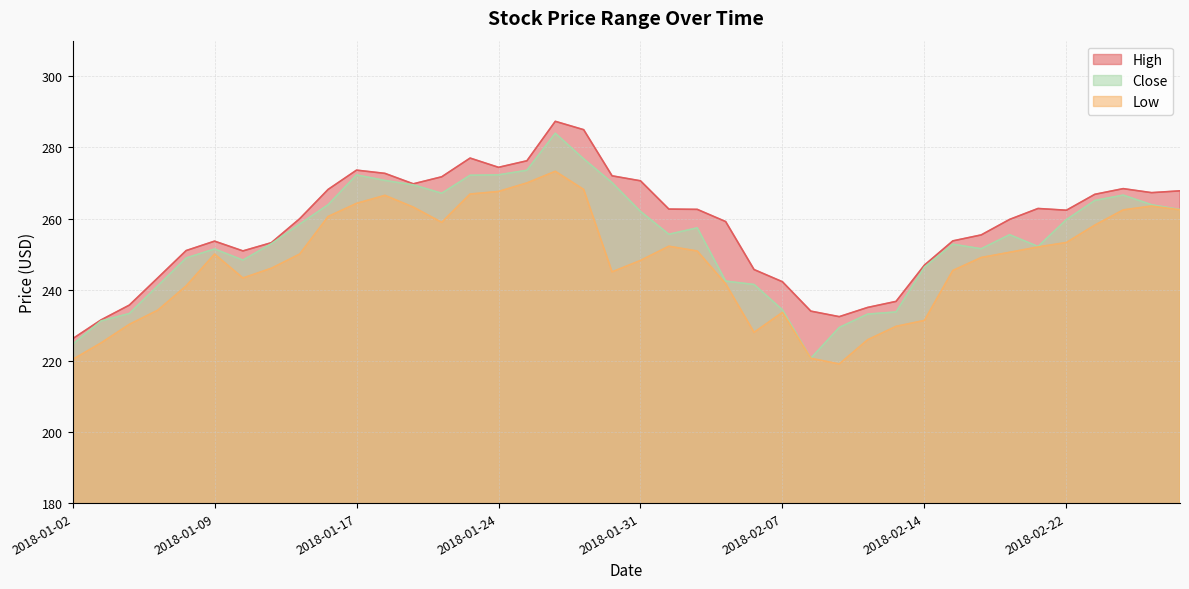

How many interior local peaks does the Close series have?

7